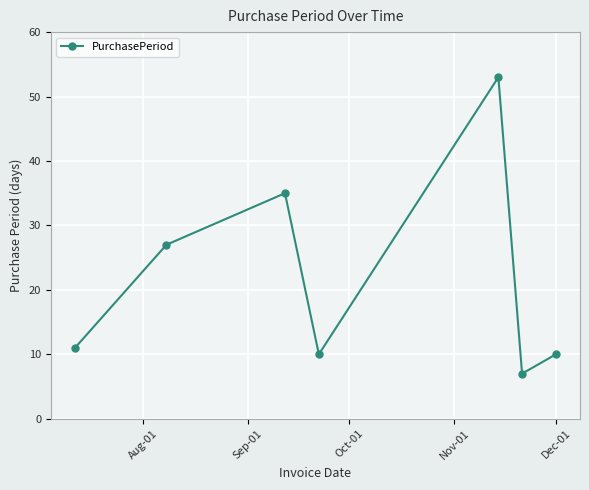

How many points are lower than both their immediate neighbors (excluding endpoints)?

2